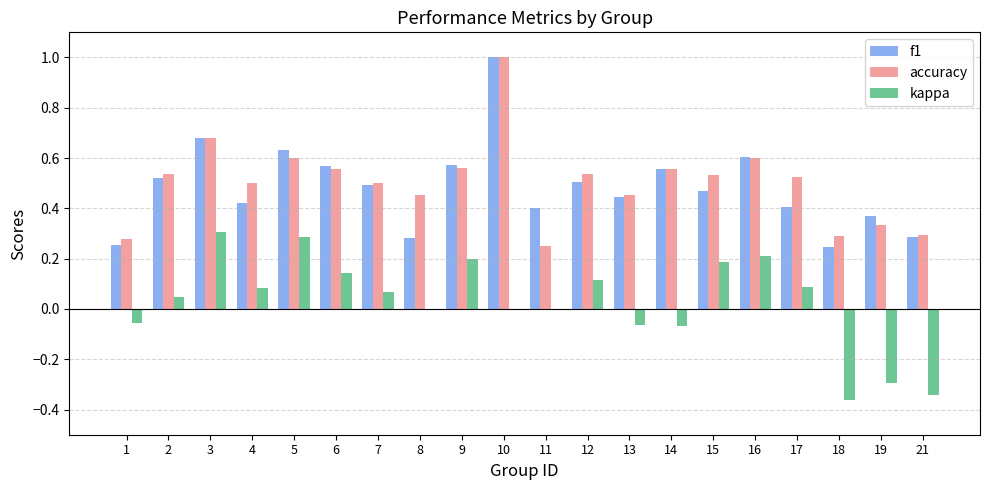

The value of kappa at 10 is 0.0. True or false?

True